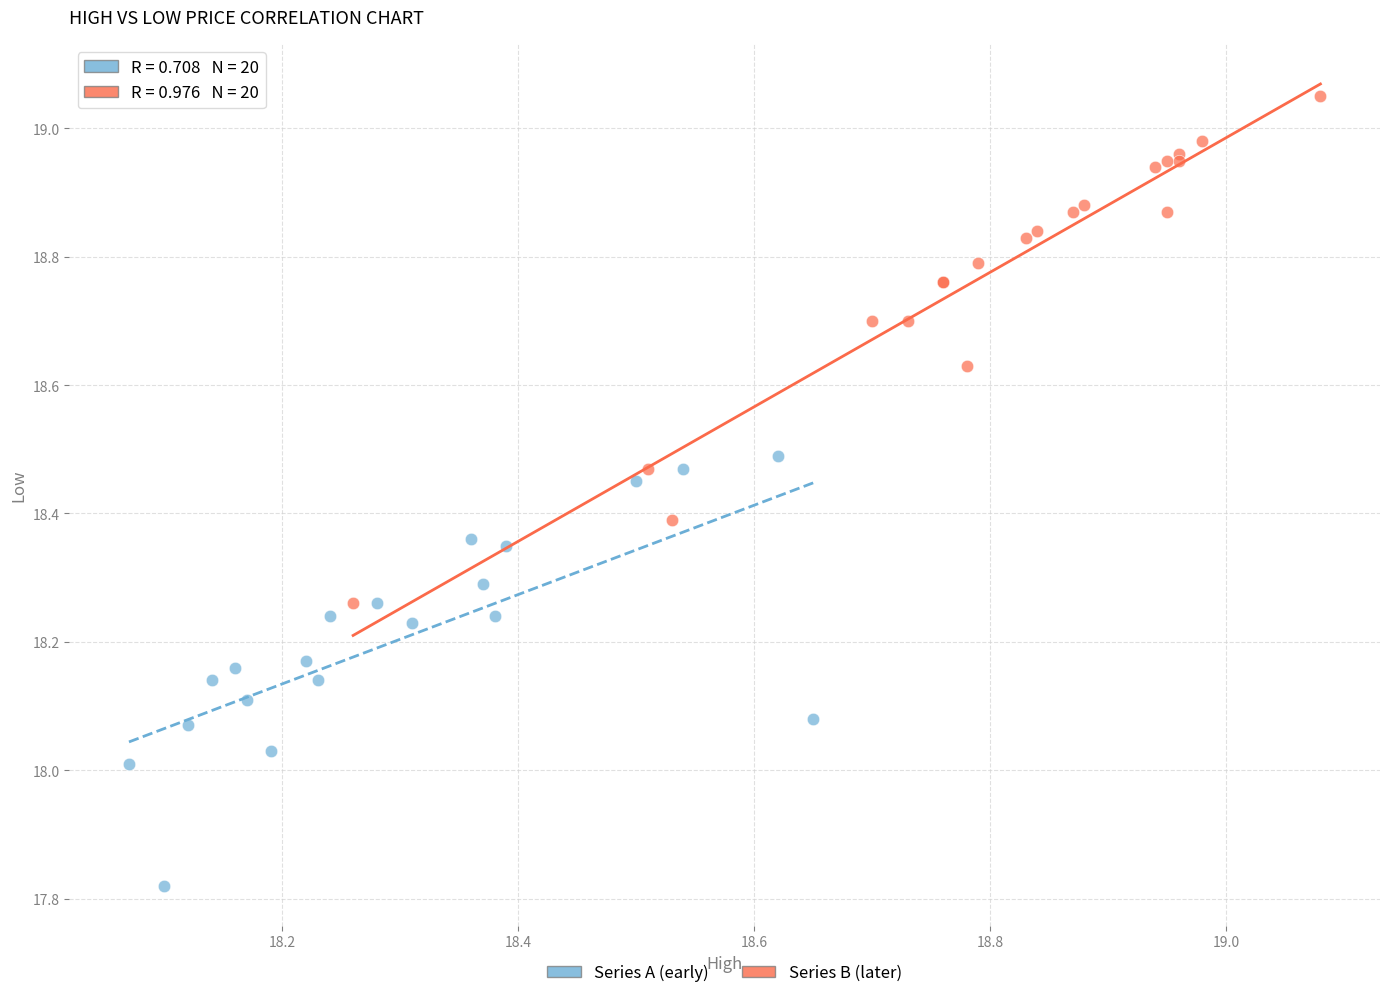

What are all the series names shown in the legend?

Series A (early), Series B (later)